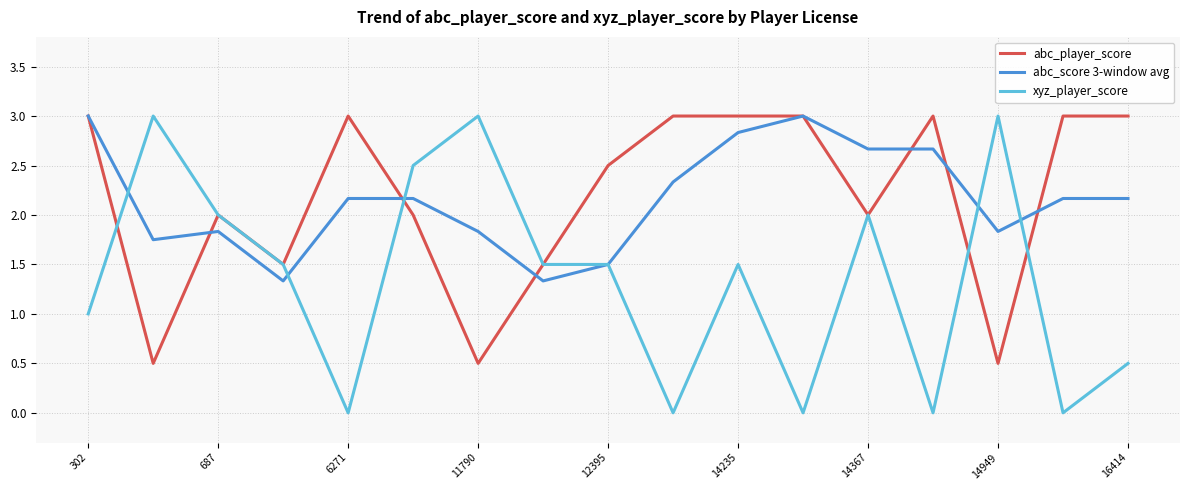

What is the maximum value for xyz_player_score?

3.0